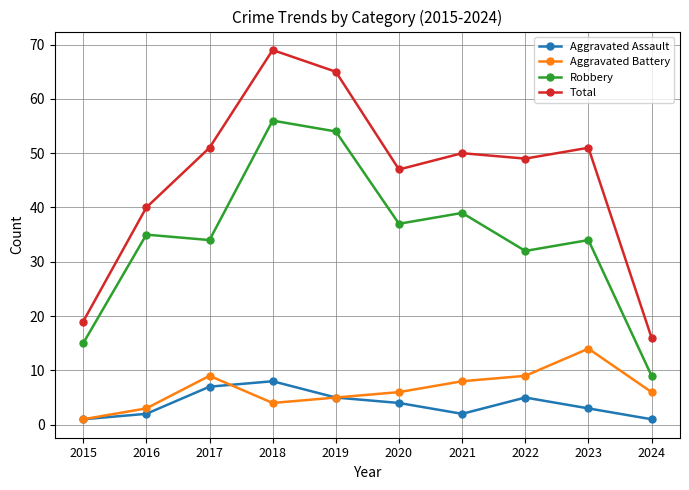

What is the average value of the Total series?

46